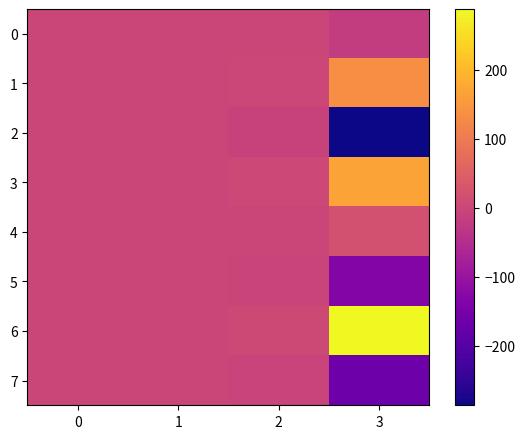

Reading left to right, list all the values displayed in this chart.

0: 0=-0.0	1=-0.0	2=-0.3	3=-18.8
1: 0=-0.0	1=0.0	2=2.8	3=135.5
2: 0=0.0	1=0.0	2=-6.0	3=-286.1
3: 0=0.0	1=-0.0	2=3.5	3=168.4
4: 0=0.0	1=0.0	2=0.3	3=20.8
5: 0=0.0	1=-0.0	2=-2.8	3=-133.5
6: 0=-0.0	1=-0.0	2=6.0	3=288.1
7: 0=-0.0	1=0.0	2=-3.5	3=-166.4